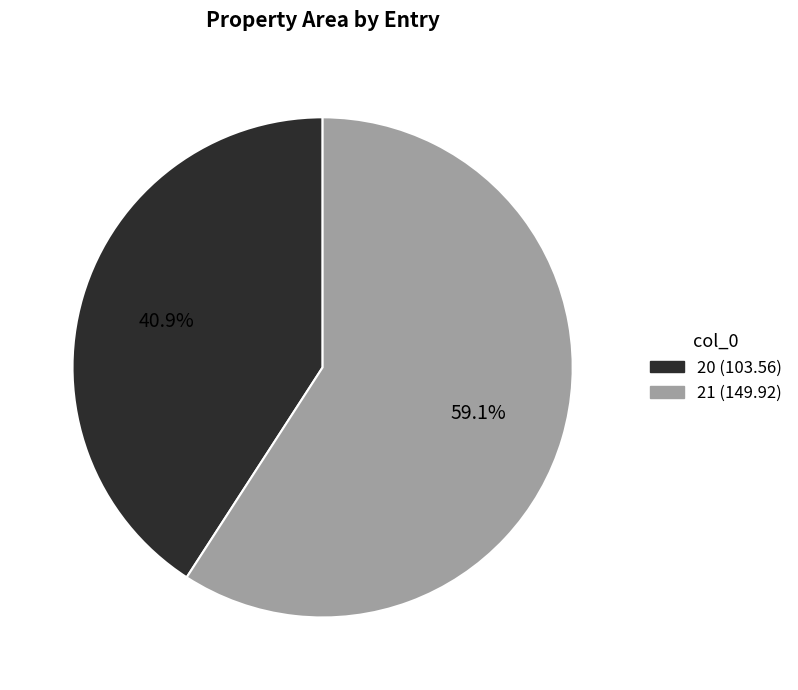

To the nearest percent, what is the average slice percentage?

50%